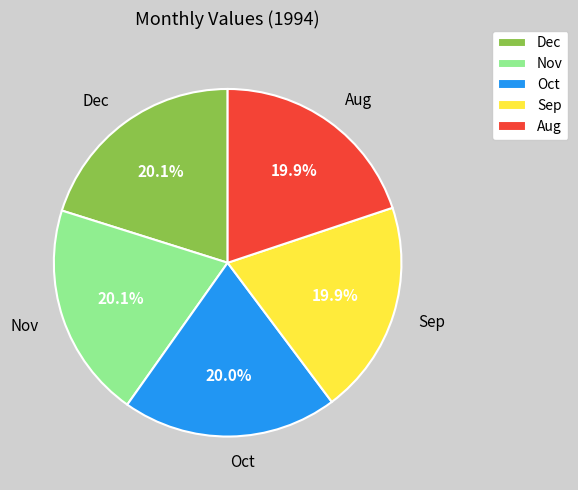

How many segments does this pie chart have?

5